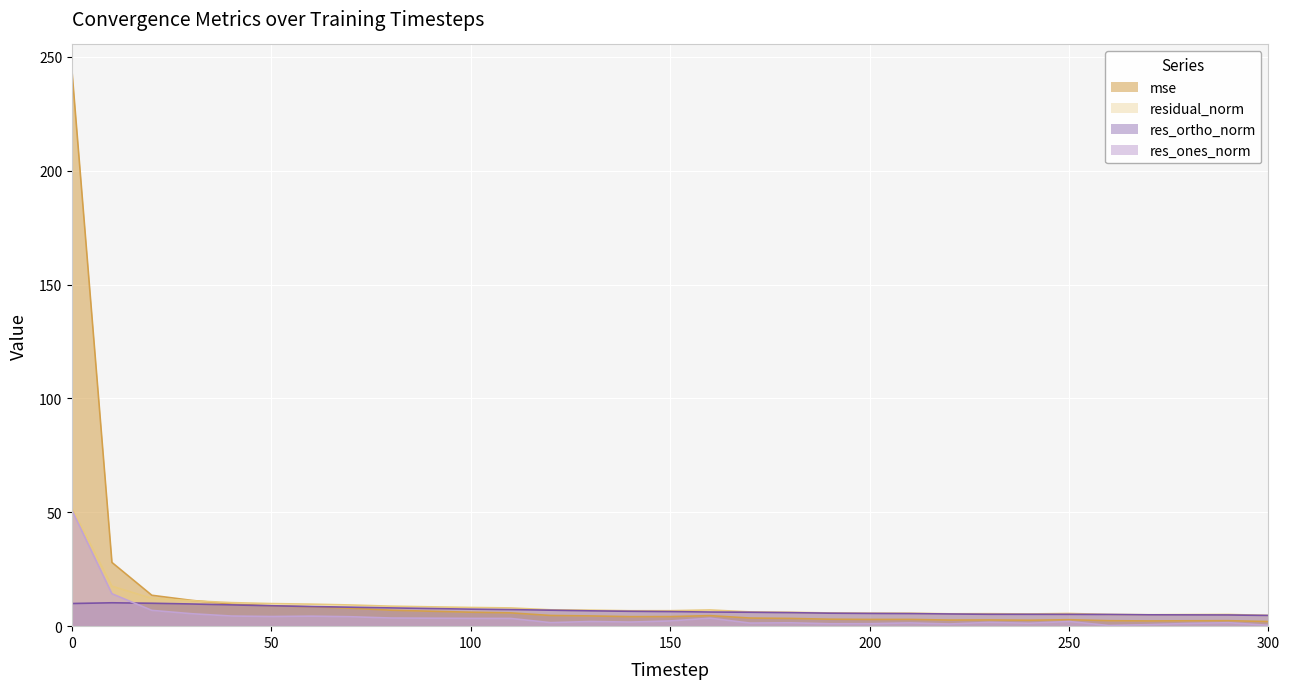

Reading left to right, extract all data points from this chart.

mse: 0=243.2	10=28.0	20=13.6	30=11.3	40=9.7	50=8.9	60=8.5	70=7.9	80=7.0	90=6.6	100=6.1	110=5.8	120=4.7	130=4.5	140=4.2	150=4.2	160=4.6	170=3.6	180=3.4	190=3.1	200=3.0	210=3.0	220=2.7	230=2.7	240=2.6	250=2.8	260=2.4	270=2.3	280=2.4	290=2.4	300=2.0
res_ones_norm: 0=50.8	10=14.2	20=6.9	30=5.5	40=4.4	50=4.2	60=4.4	70=4.1	80=3.6	90=3.5	100=3.4	110=3.4	120=1.5	130=2.1	140=1.8	150=2.3	160=3.5	170=1.4	180=1.5	190=1.1	200=1.1	210=1.4	220=1.0	230=1.7	240=1.3	250=2.0	260=0.3	270=0.7	280=1.2	290=1.5	300=0.4
res_ortho_norm: 0=9.9	10=10.3	20=10.1	30=9.7	40=9.3	50=9.0	60=8.6	70=8.3	80=8.0	90=7.7	100=7.5	110=7.3	120=7.0	130=6.7	140=6.5	150=6.4	160=6.2	170=6.1	180=5.9	190=5.7	200=5.6	210=5.5	220=5.3	230=5.2	240=5.2	250=5.2	260=5.1	270=5.0	280=4.9	290=4.9	300=4.7
residual_norm: 0=51.7	10=17.5	20=12.2	30=11.2	40=10.3	50=9.9	60=9.7	70=9.3	80=8.8	90=8.5	100=8.2	110=8.0	120=7.2	130=7.0	140=6.8	150=6.8	160=7.1	170=6.3	180=6.1	190=5.8	200=5.7	210=5.7	220=5.4	230=5.5	240=5.4	250=5.6	260=5.1	270=5.0	280=5.1	290=5.1	300=4.7